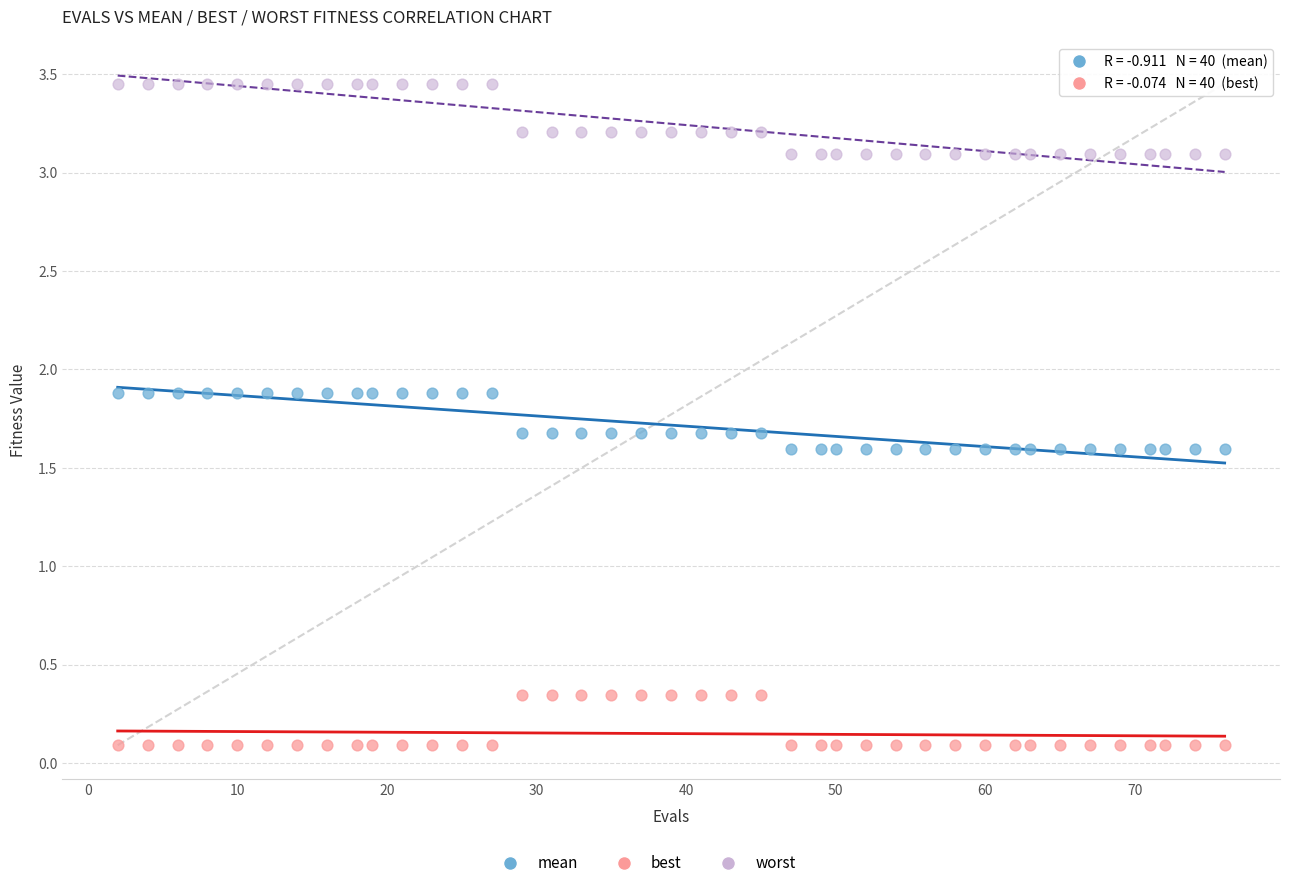

Across all data points, what is the range of Y values (max minus min)?

3.4